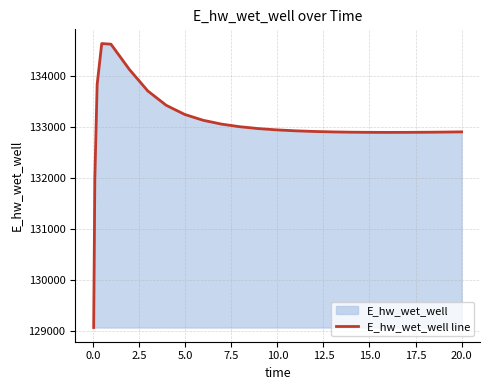

What is the difference between the maximum and minimum values?

5557.6